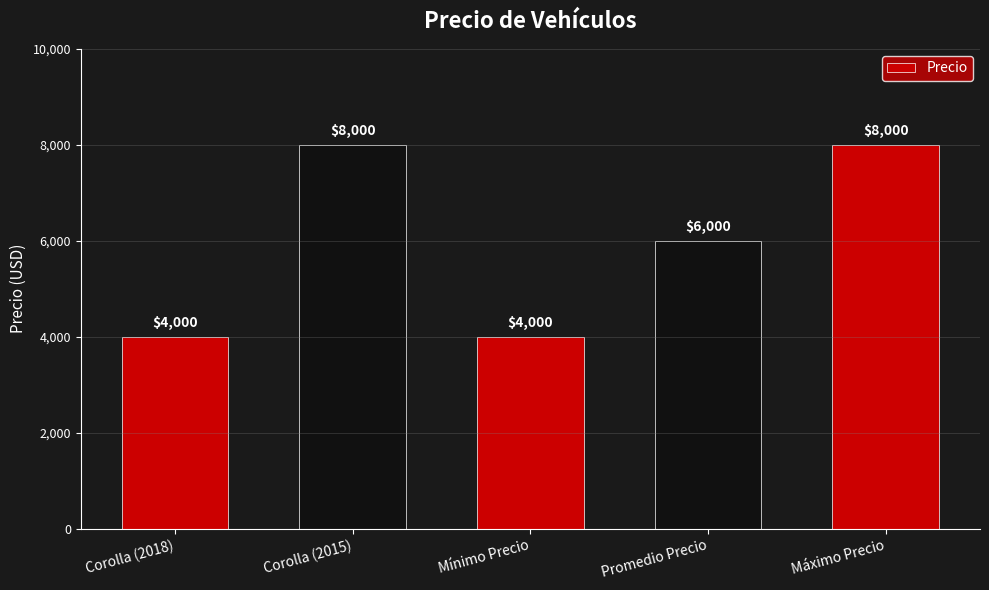

Which has a higher value, Máximo Precio or Mínimo Precio?

Máximo Precio